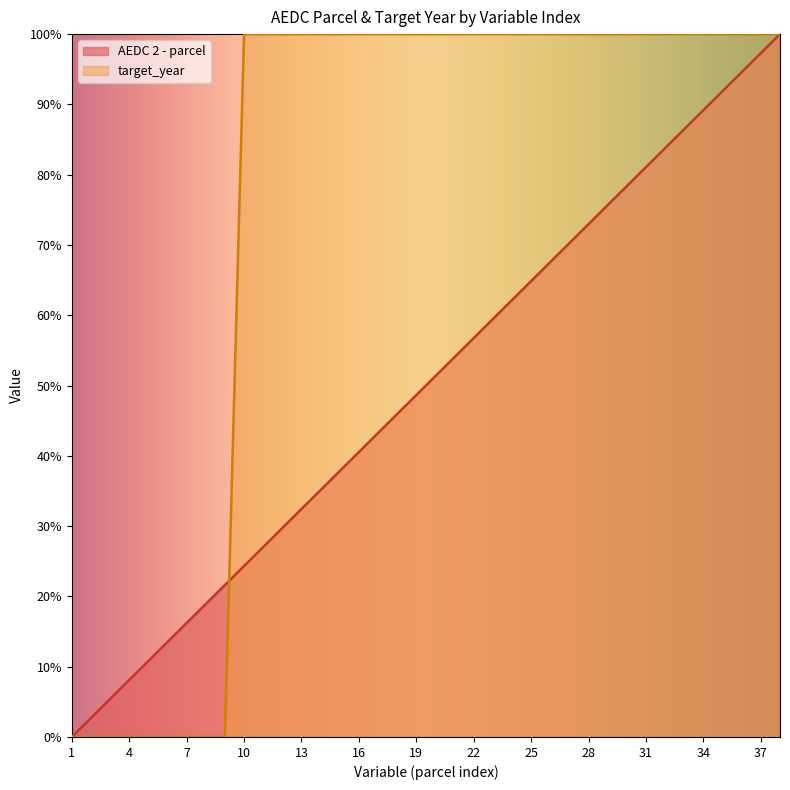

Is it true that AEDC 2 - parcel equals -56.8 at 1?

False